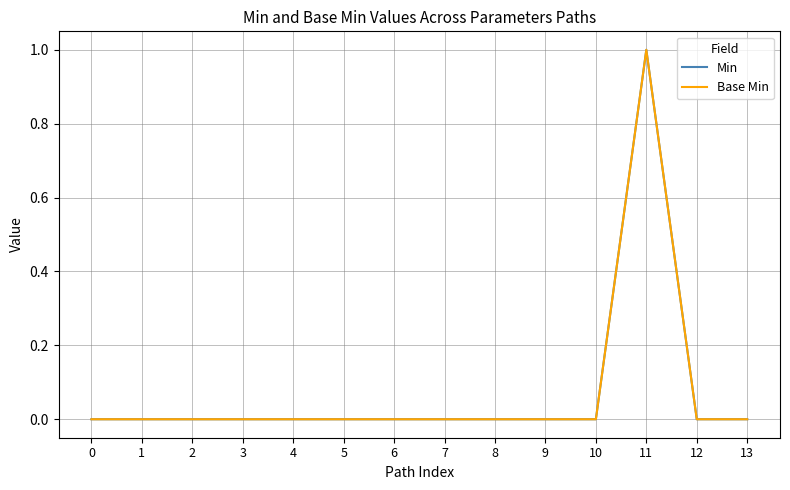

Does the chart display data point markers on the line(s)?

No